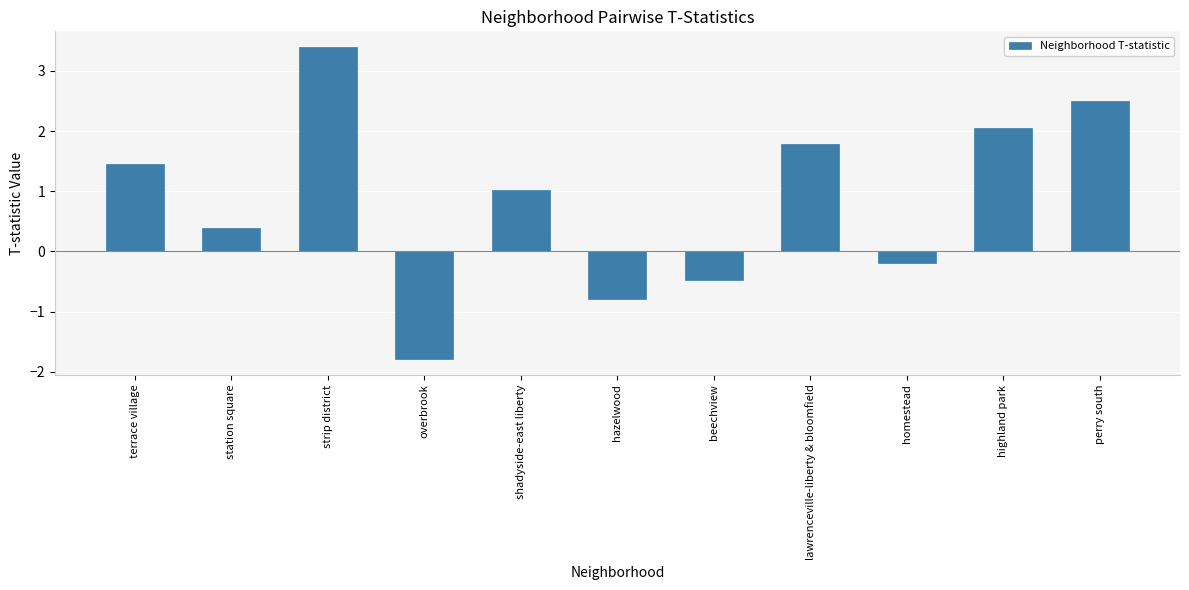

What is the value of the 6th bar from the left?

-0.8